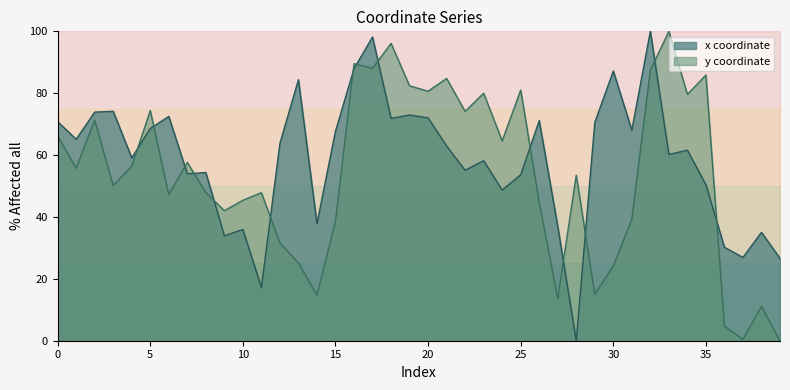

In x, how many points are higher than both neighbors (excluding endpoints)?

13